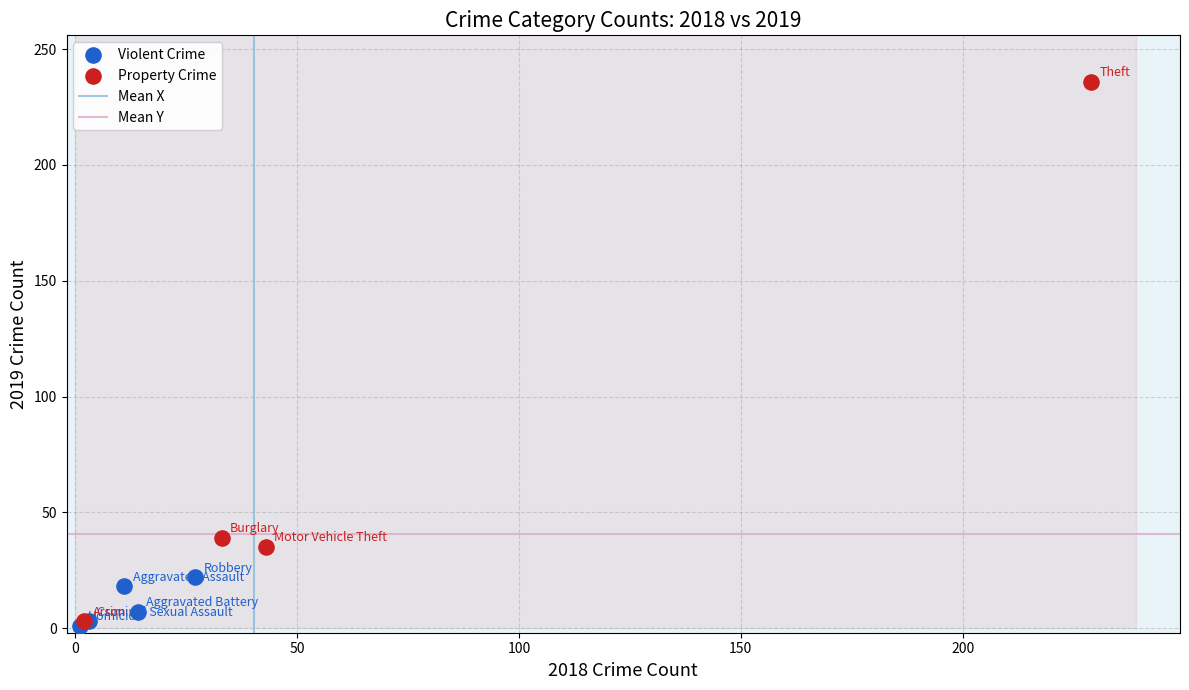

Which series contains the highest Y value?

Property Crime